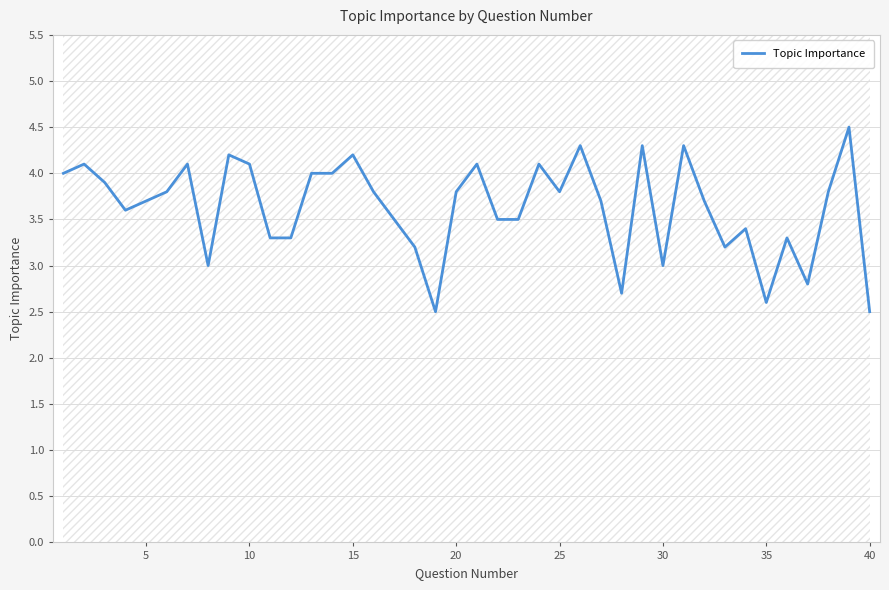

True or false: Topic Importance has a value of 3.8 at 20.

True